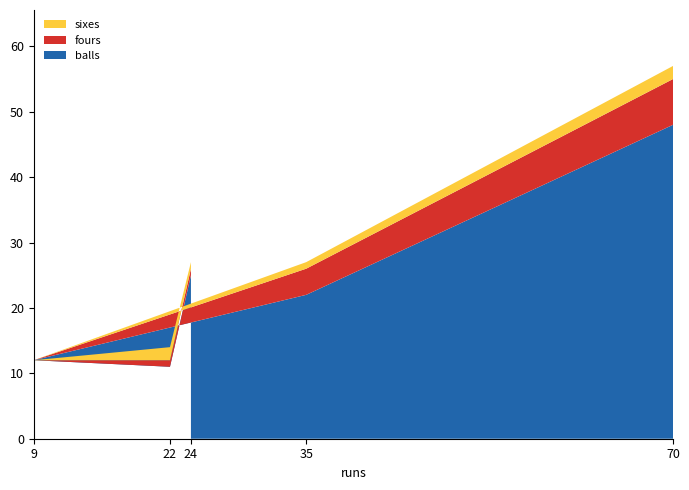

Reading left to right, extract all data points from this chart.

balls: 25	11	12	22	48
fours: 1	1	0	4	7
sixes: 1	2	0	1	2